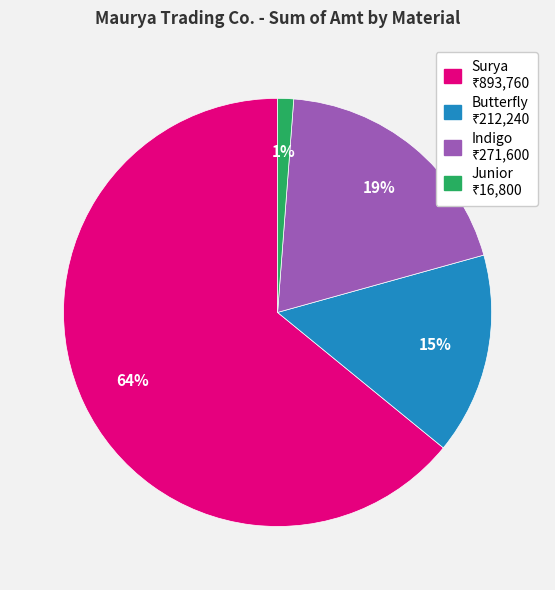

Does any single category account for the majority?

Yes